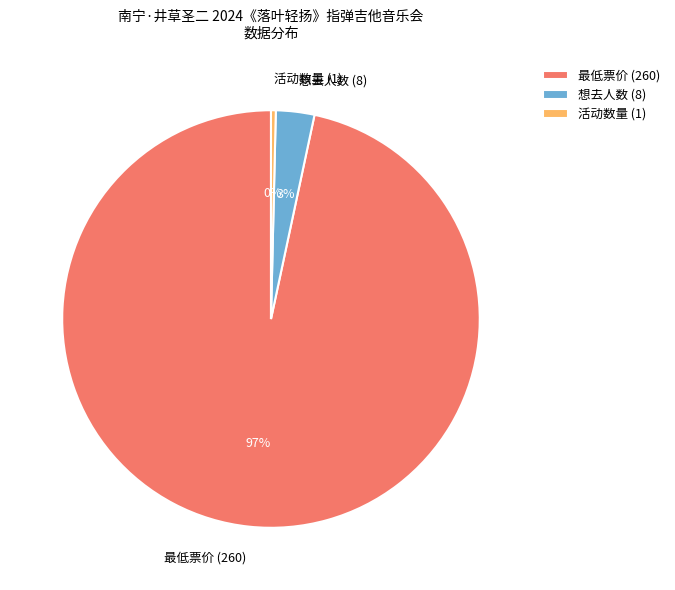

The 想去人数 (8) slice represents 13% of the pie. True or false?

False